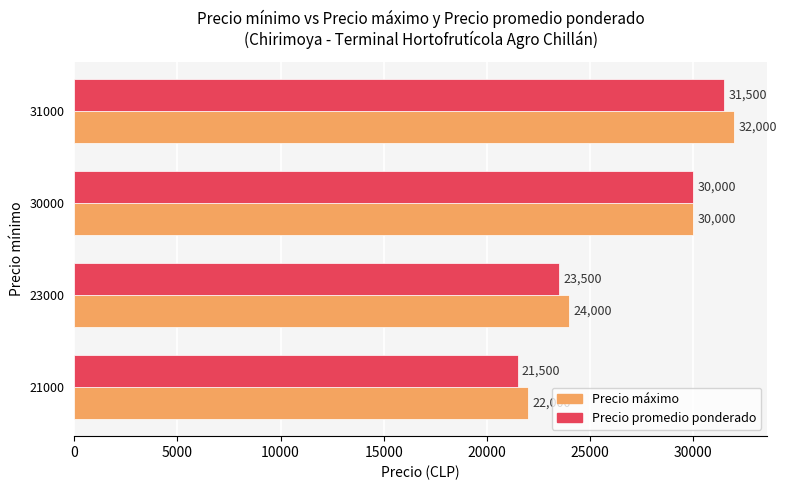

How many data points in Precio máximo are less than 30000?

2